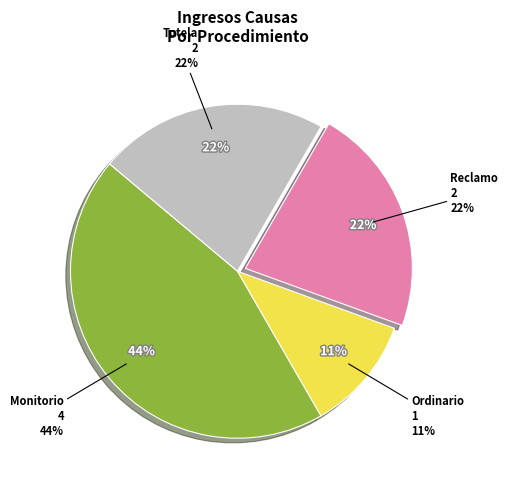

How much of the chart is everything except Reclamo?

77.8%